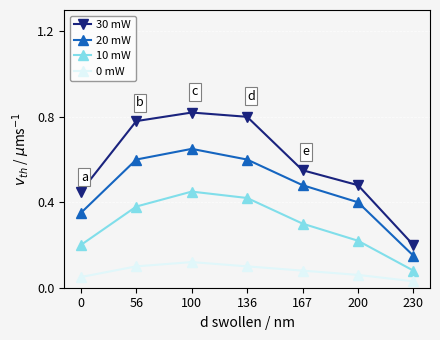

True or false: 30 mW has a value of 0.8 at 136.

True